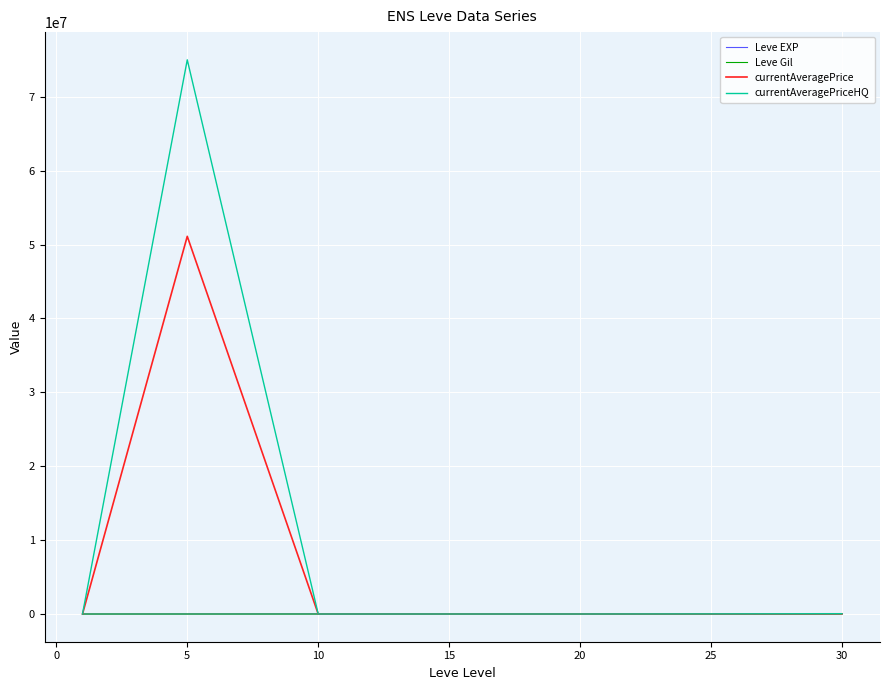

What is the maximum value shown in the chart?

75006603.8